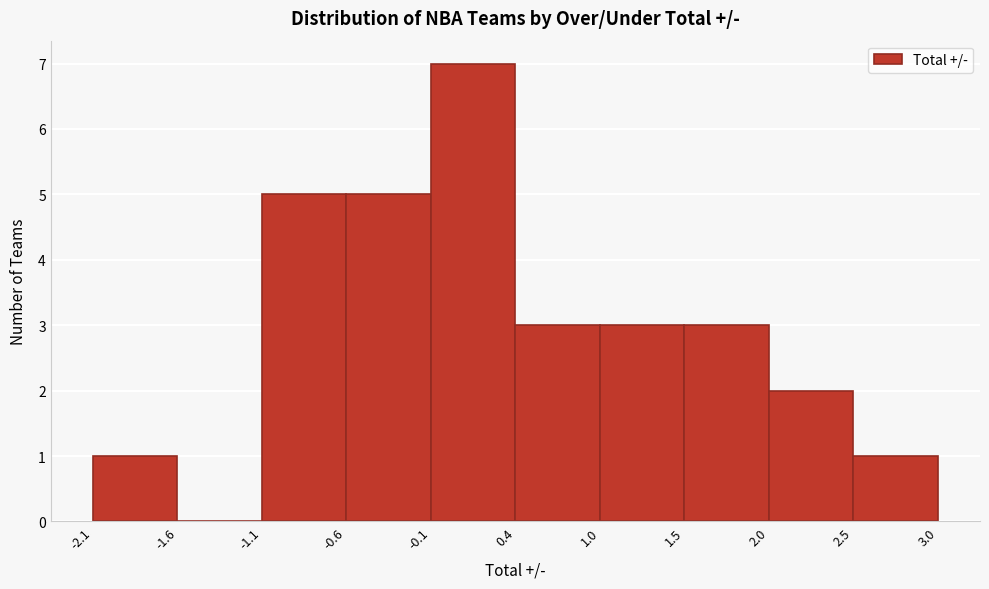

Reading left to right, list every bar in this chart as the range it spans on the x-axis followed by its height. The values are not printed on the chart, so give them approximately, as read against the axis.

-2.1 to -1.6: 1
-1.6 to -1.1: 0
-1.1 to -0.6: 5
-0.6 to -0.1: 5
-0.1 to 0.4: 7
0.4 to 1.0: 3
1.0 to 1.5: 3
1.5 to 2.0: 3
2.0 to 2.5: 2
2.5 to 3.0: 1